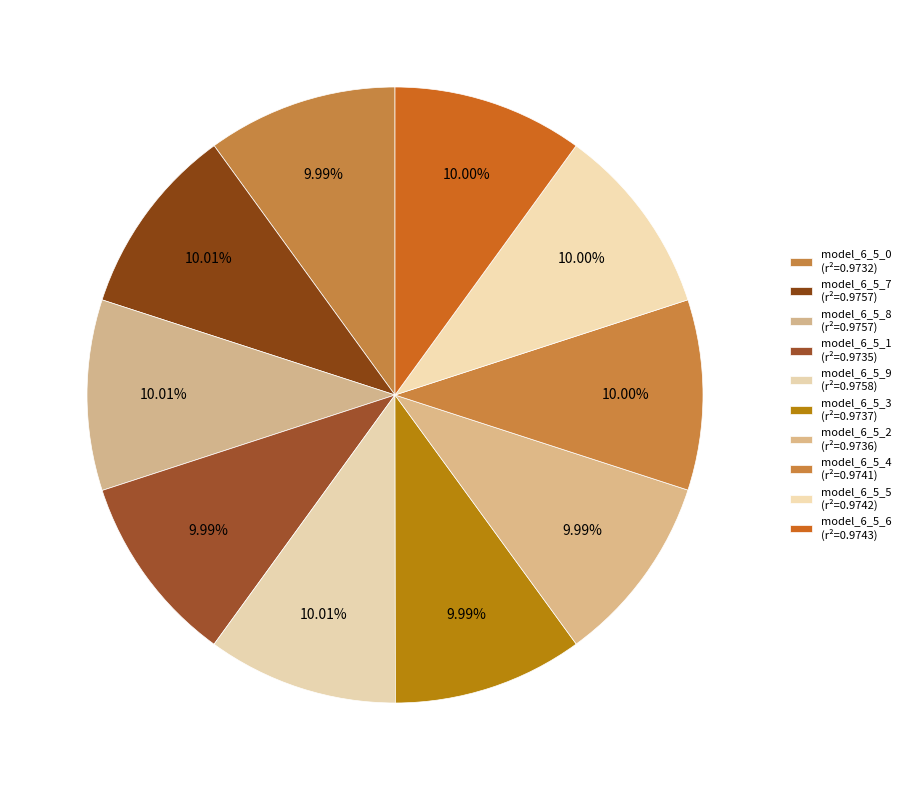

Count the number of slices in the pie.

10